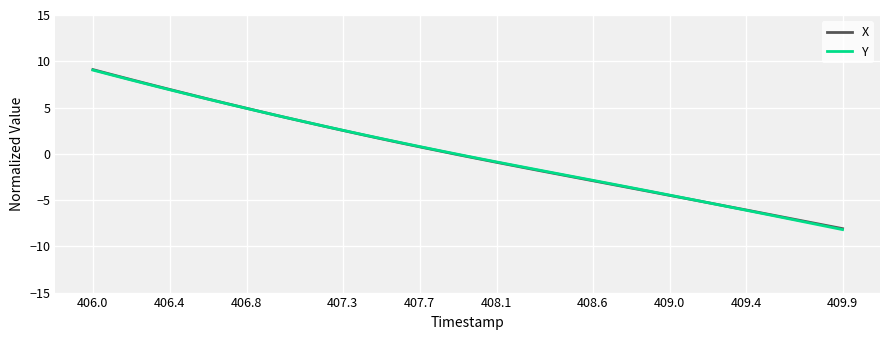

True or false: Y has more than 0 interior local peaks.

False